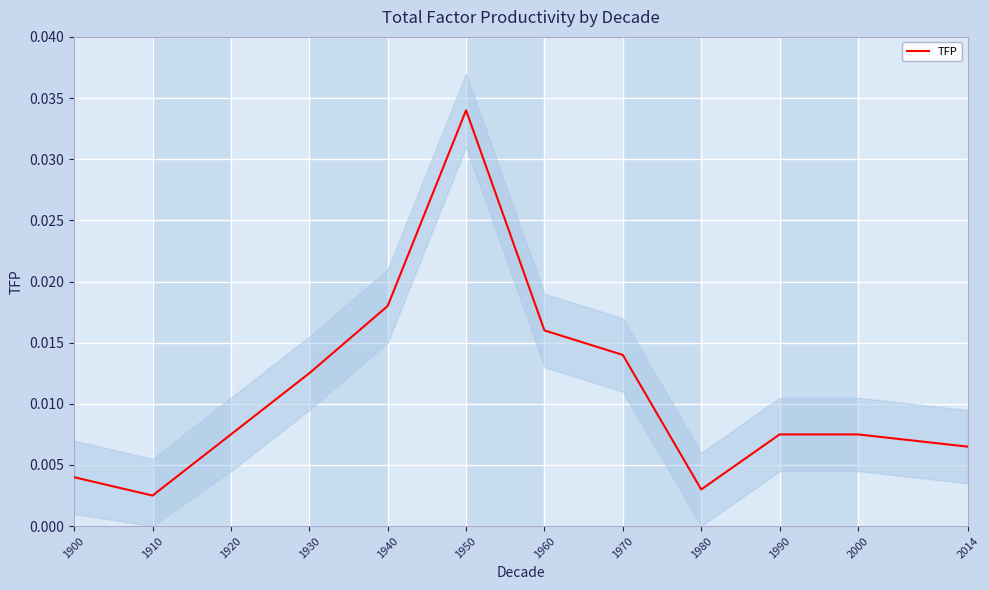

Which category has the highest value across all series?

1950